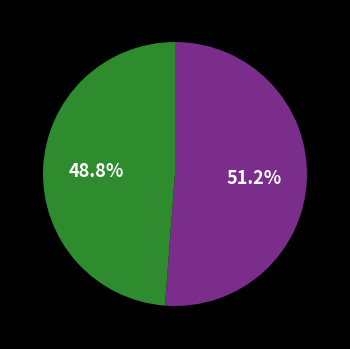

Is there any slice that represents more than half of the pie?

Yes